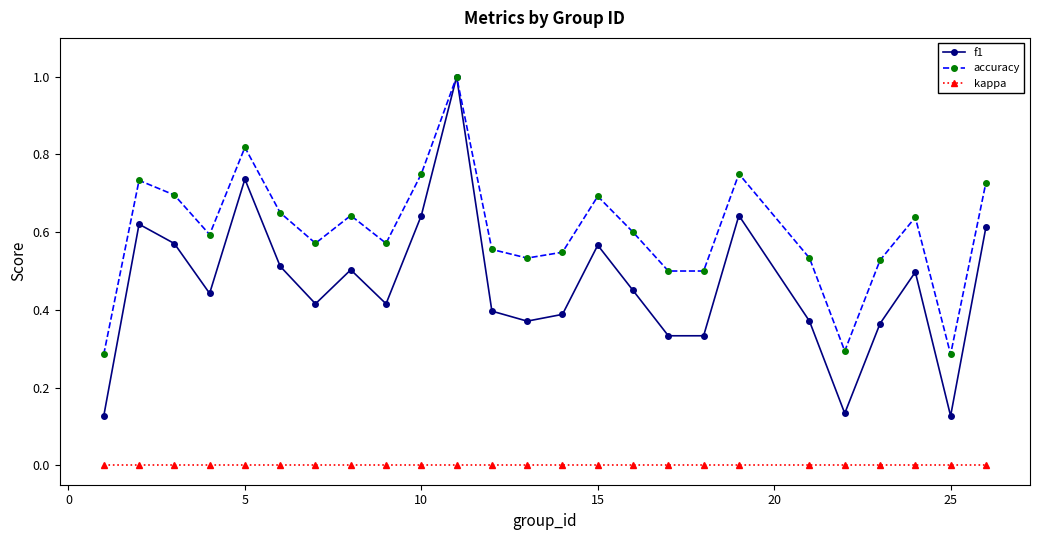

True or false: kappa and accuracy cross at least once.

False